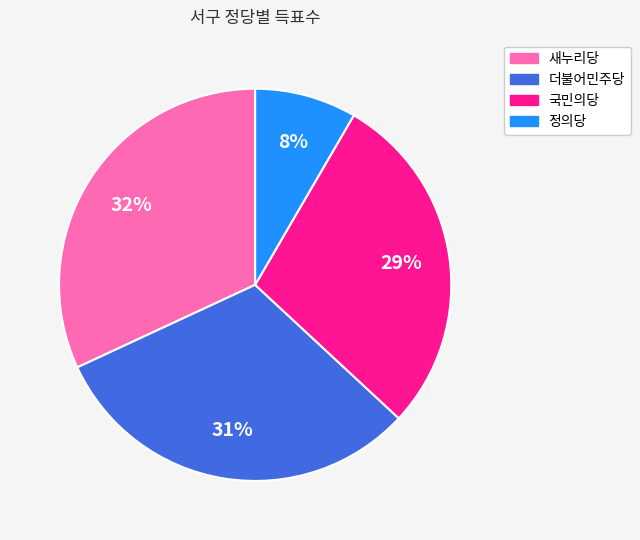

Count the number of slices in the pie.

4